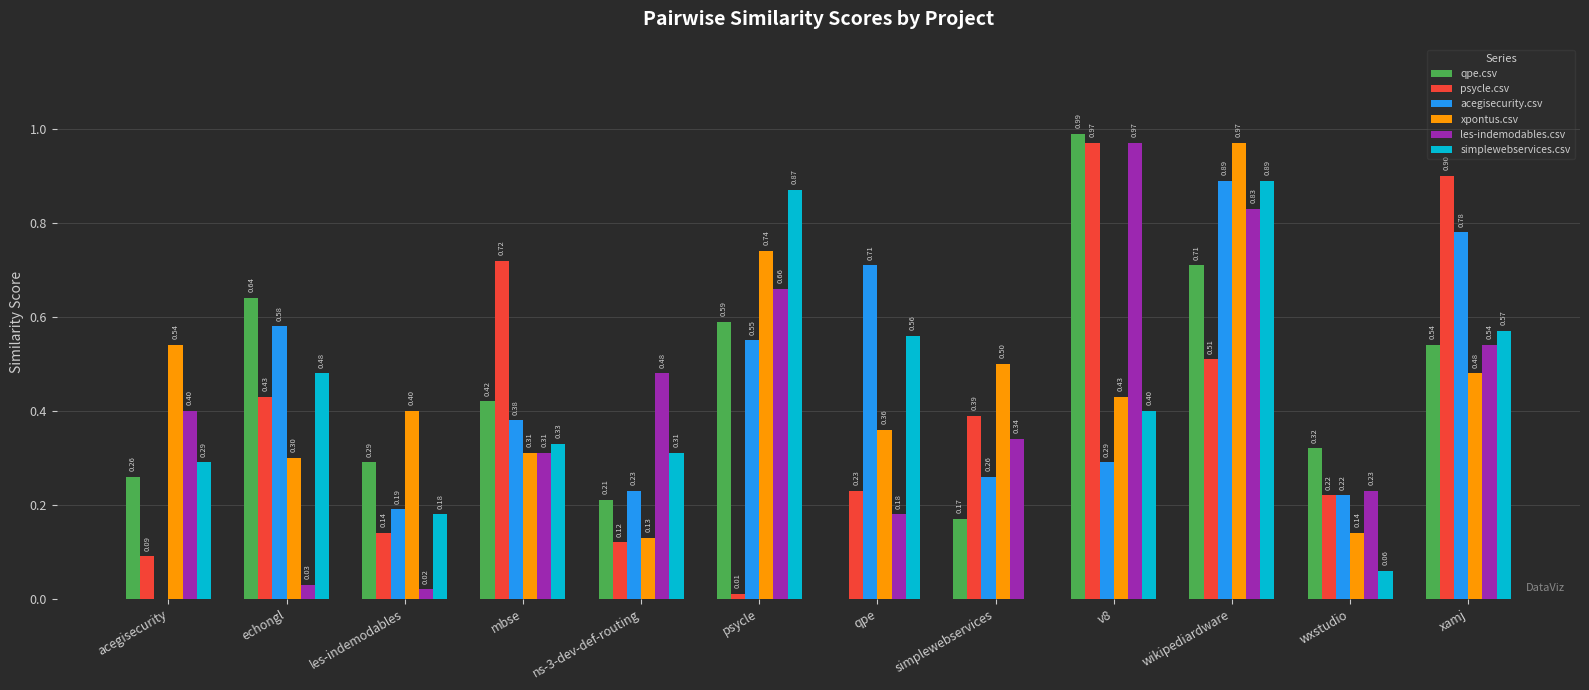

Does the chart contain stacked bars?

No